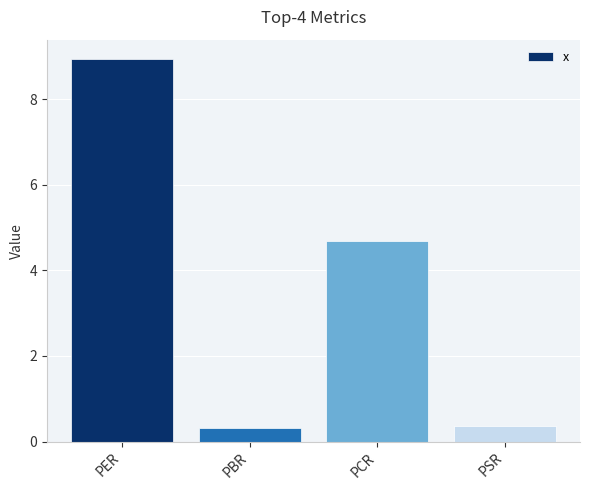

What value does the data have at PSR?

0.4